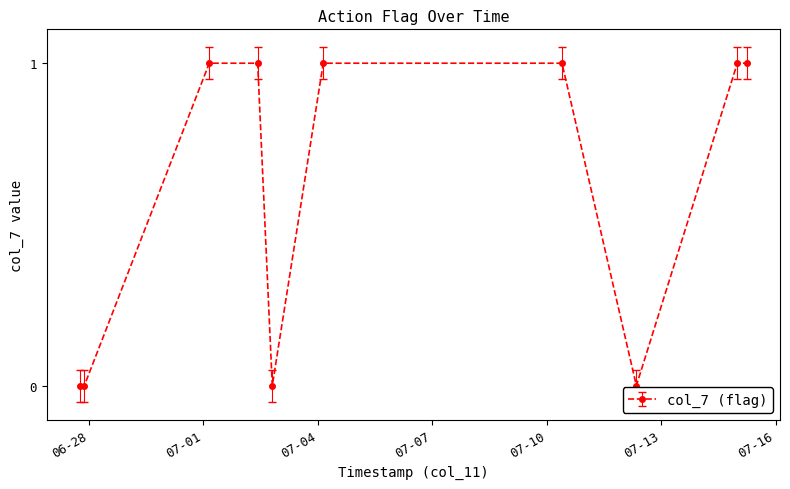

What is the sum of all values?

6